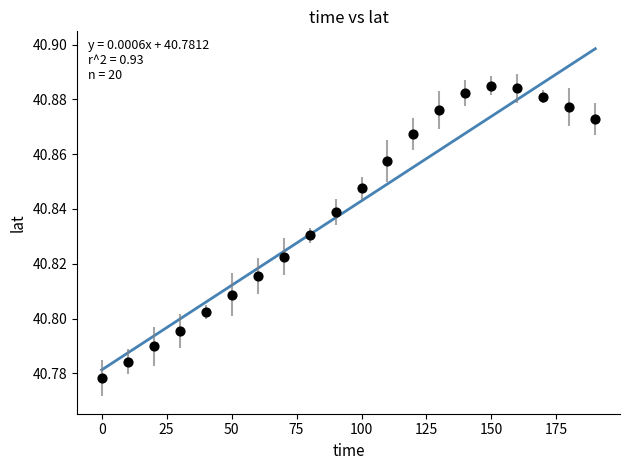

What is the range of X values (max minus min)?

190.0